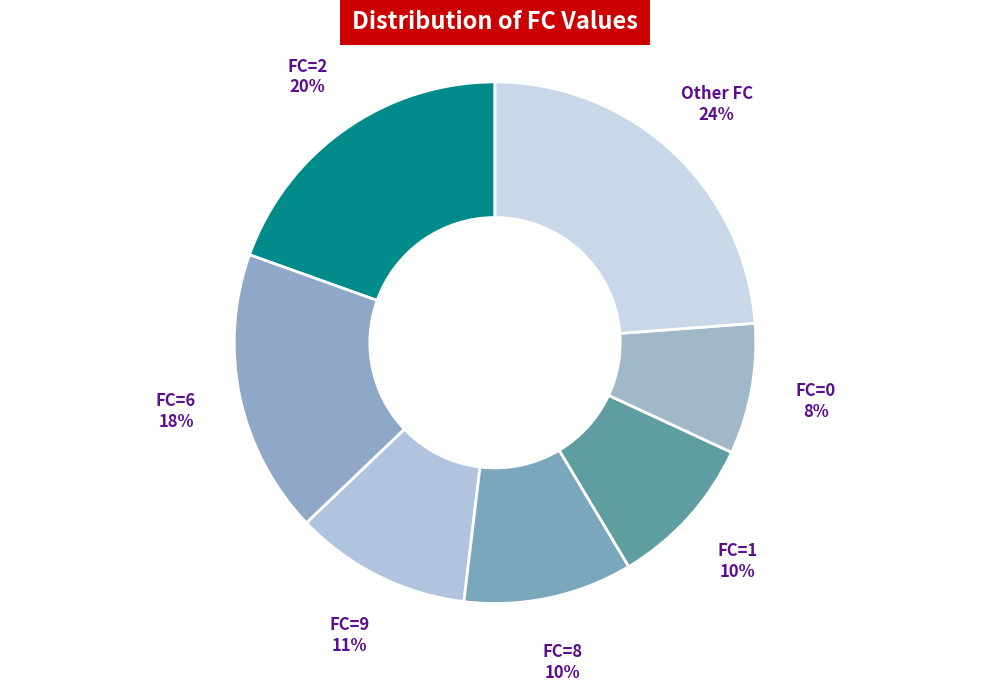

Is there any slice that represents more than half of the pie?

No